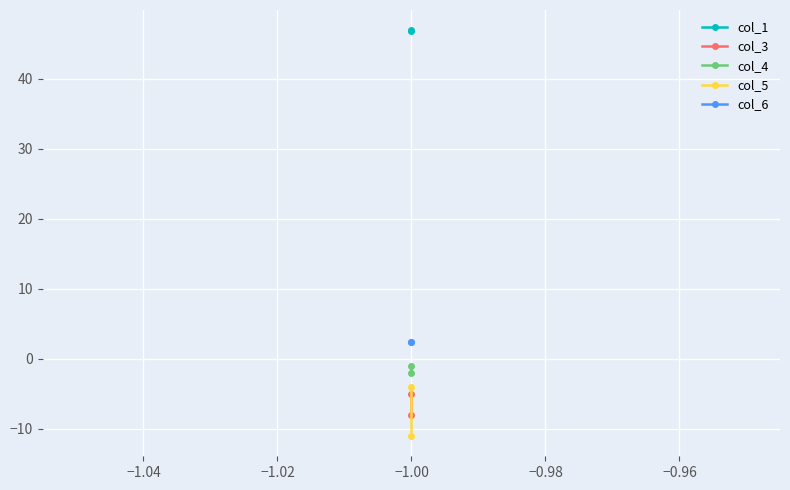

True or false: col_1 has a value of 31.3 at −1.00.

False